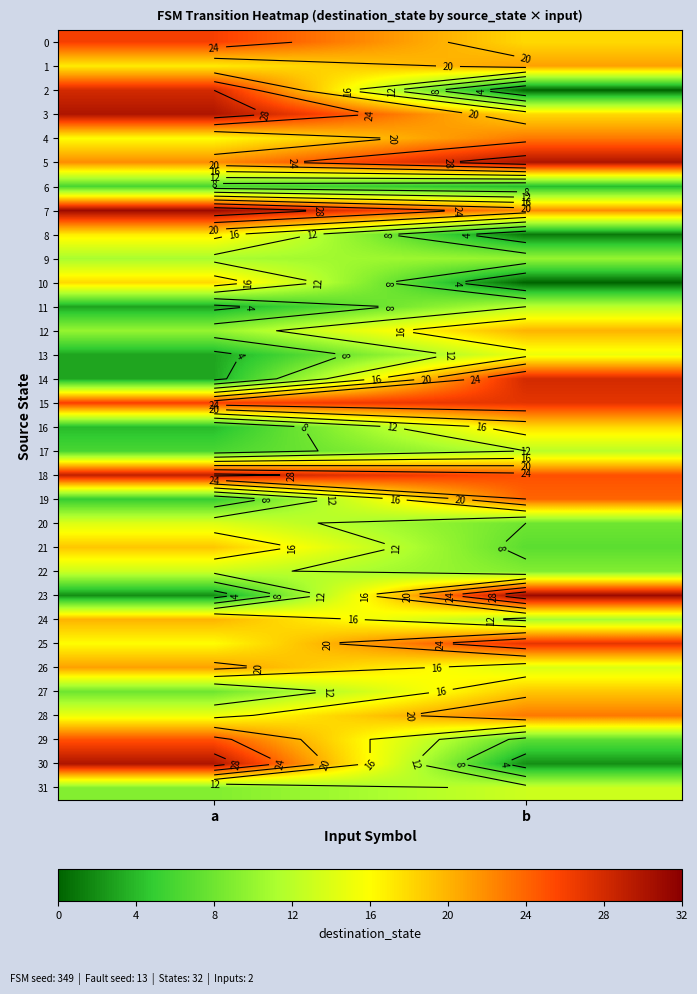

True or false: 28 has a value of 23 at b.

True